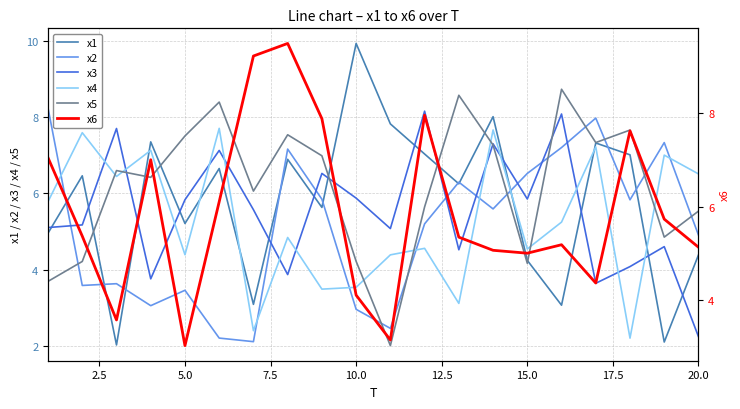

True or false: x4 and x5 intersect in this chart.

True